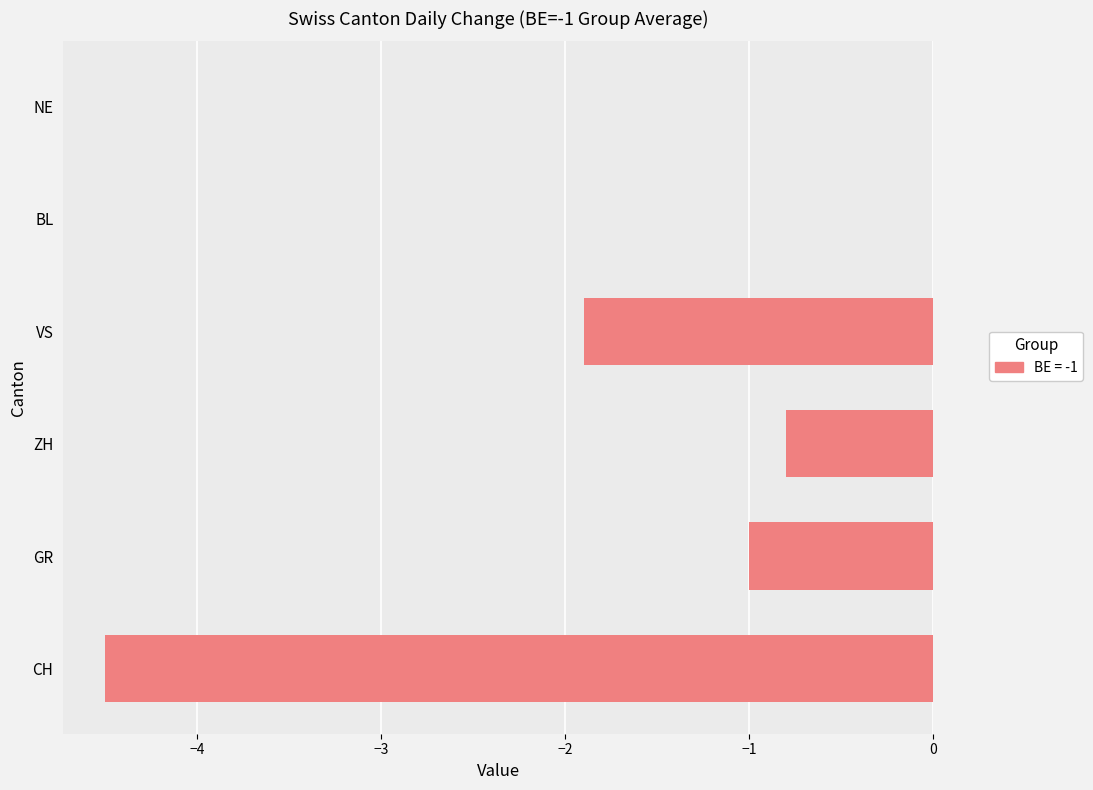

At which label is the value closest to -2?

VS